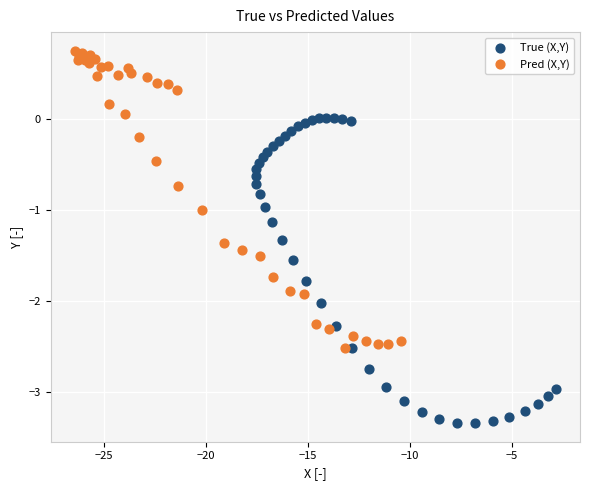

Which series contains the lowest Y value?

True (X,Y)